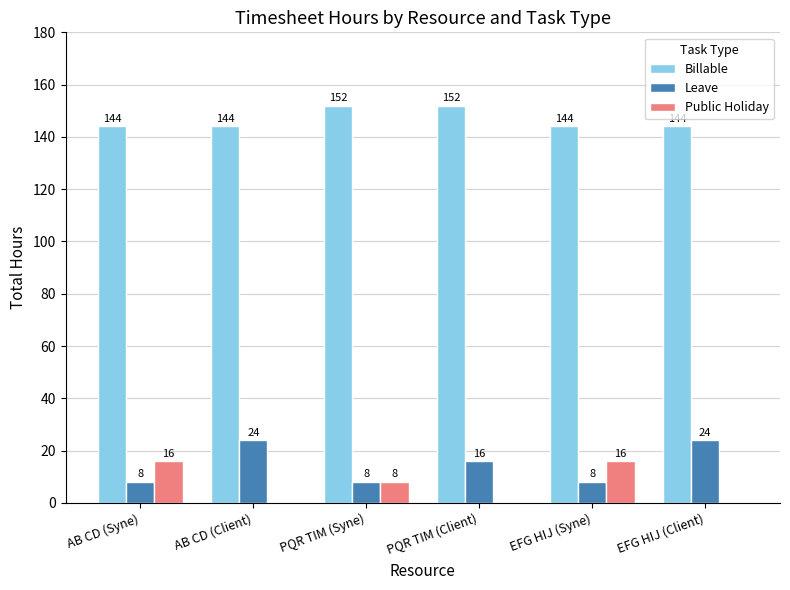

What is the difference between the Leave values at PQR TIM (Client) and PQR TIM (Syne)?

8